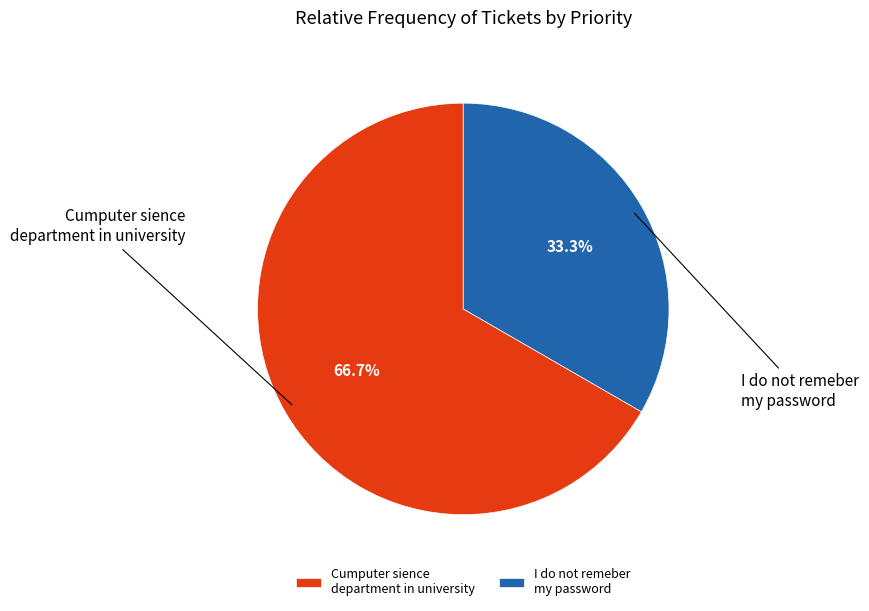

To the nearest percent, what is the difference between the Cumputer sience department in university and I do not remeber my password slice percentages?

33%